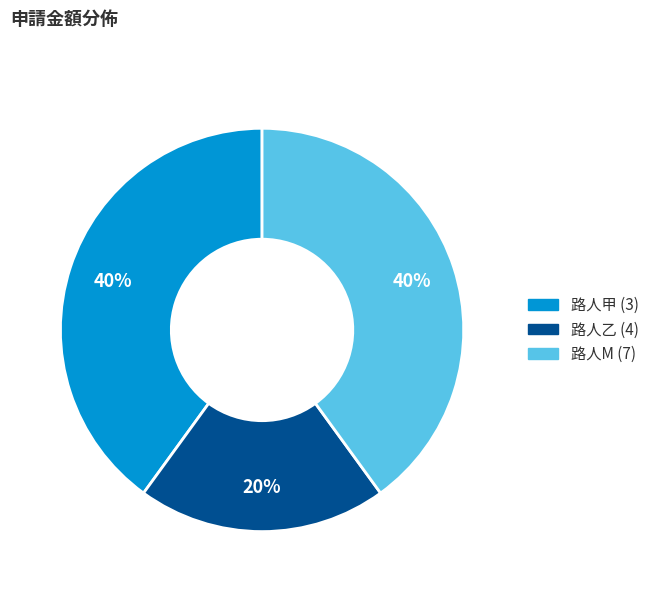

What percentage is the 路人M (7) slice, to the nearest percent?

40%